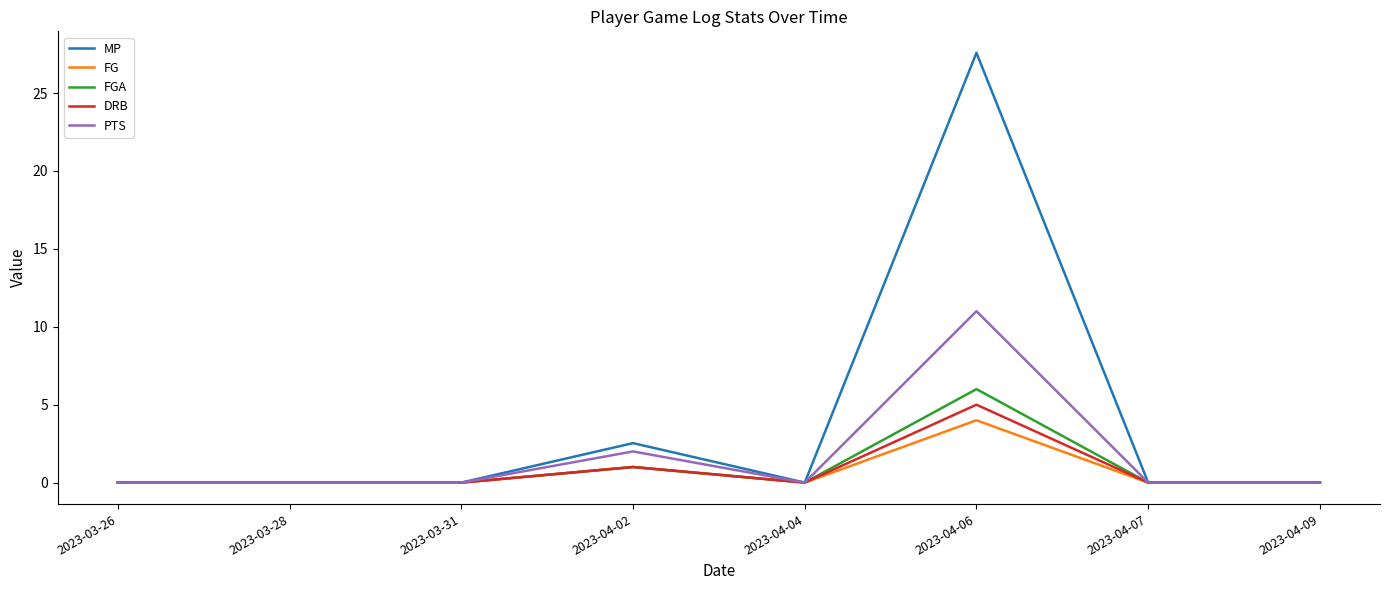

Count the number of data series in this chart.

5